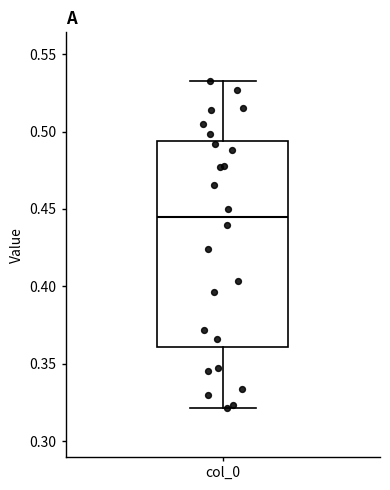

Read this box plot against the y-axis: the position of the median line, the range covered by the box, and the ends of both whiskers. The values are not printed on the chart, so give them approximately, as read against the axis.

median 0.445, box 0.360 to 0.495, whiskers 0.320 to 0.530